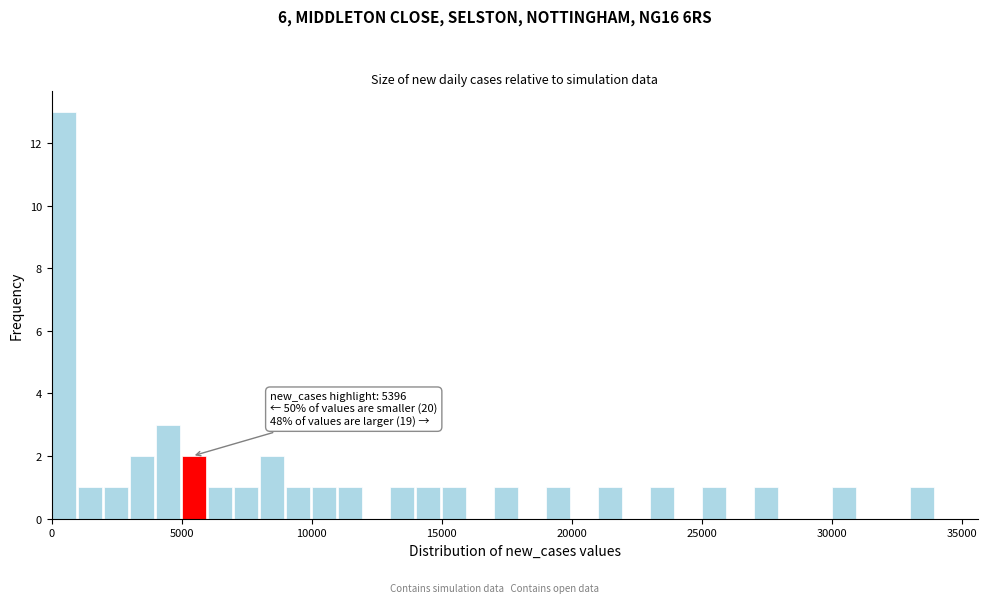

Read against the x-axis, roughly where is the centre of the tallest bar?

500